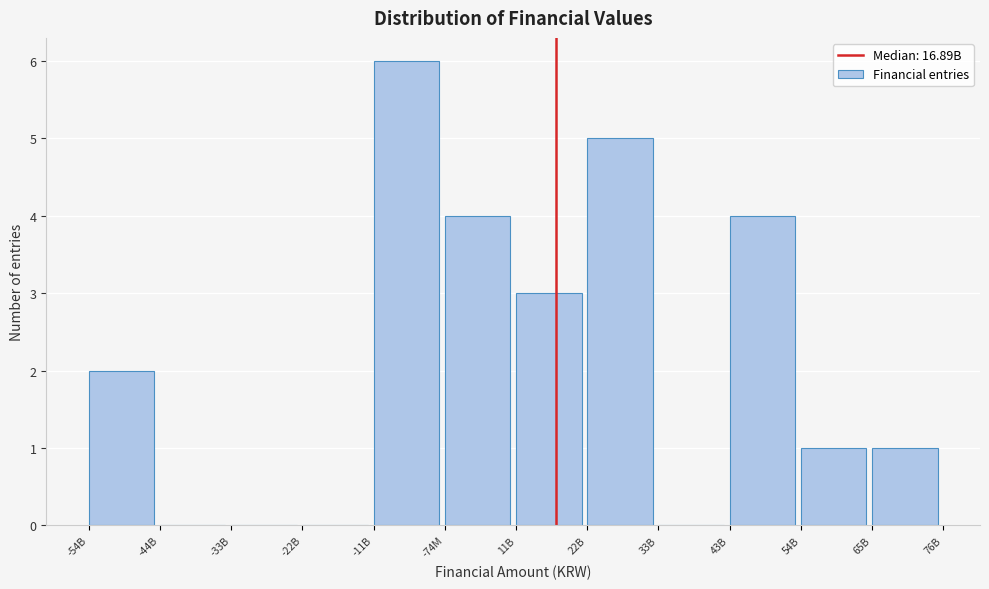

Reading left to right, what are all the values shown in this chart?

-54B=2	-44B=0	-33B=0	-22B=0	-11B=6	-74M=4	11B=3	22B=5	33B=0	43B=4	54B=1	65B=1